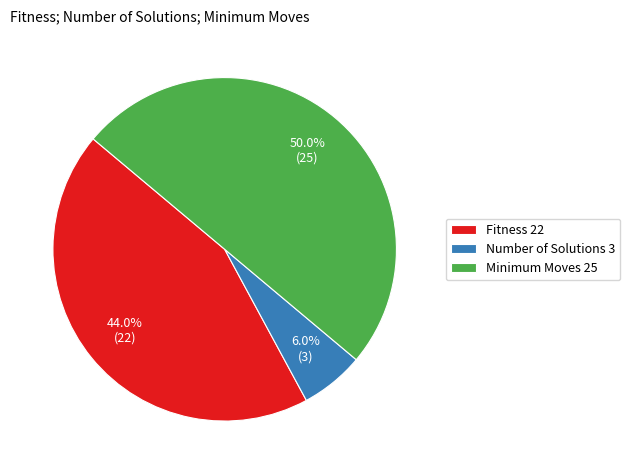

Which category has the smallest portion of the pie?

Number of Solutions 3